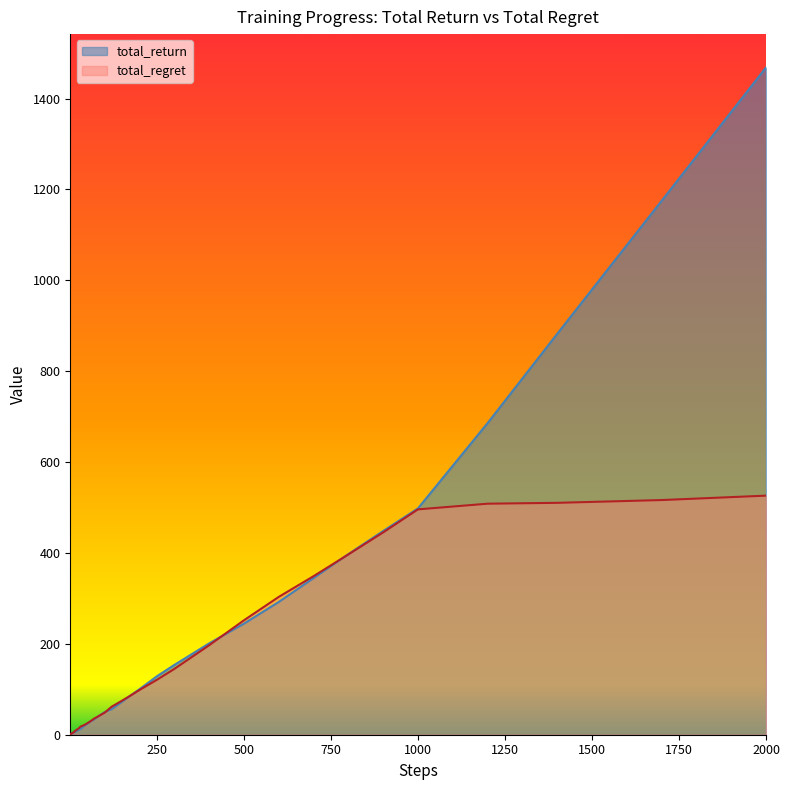

Which series has the largest range (max minus min)?

total_return